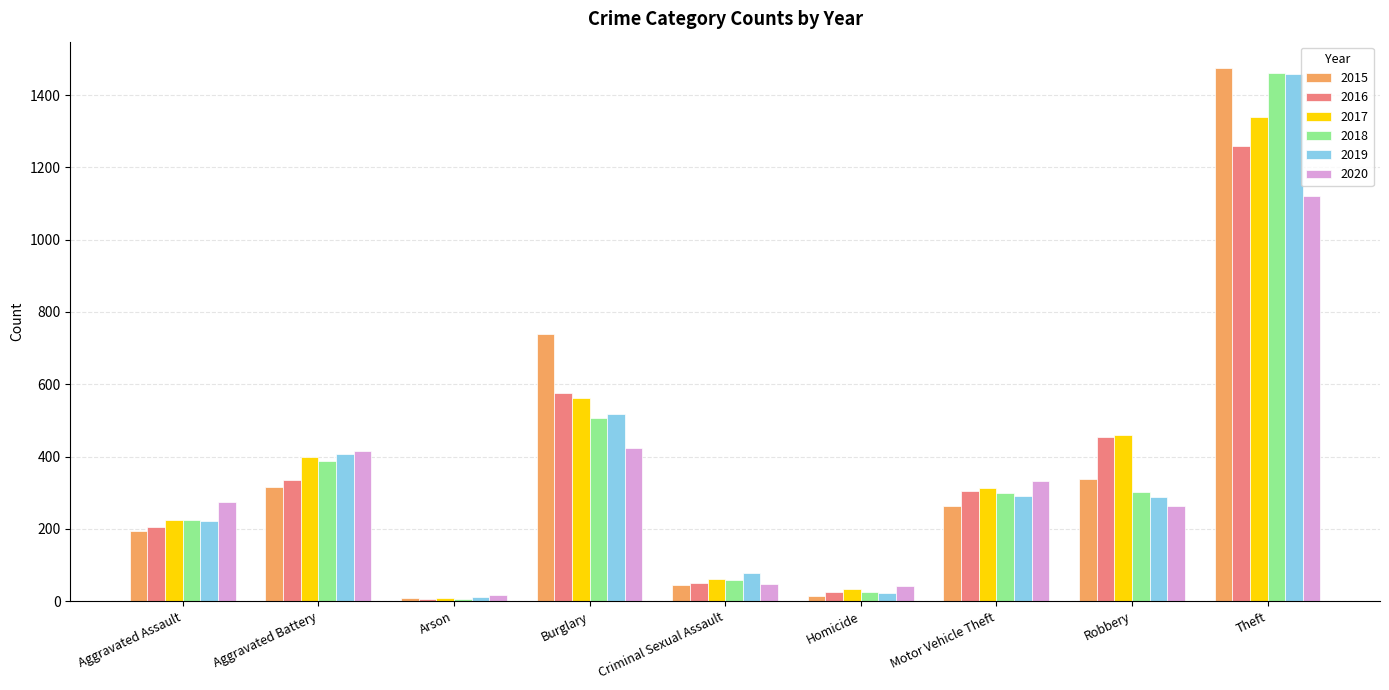

What is the difference between the highest and lowest values at Aggravated Battery?

100